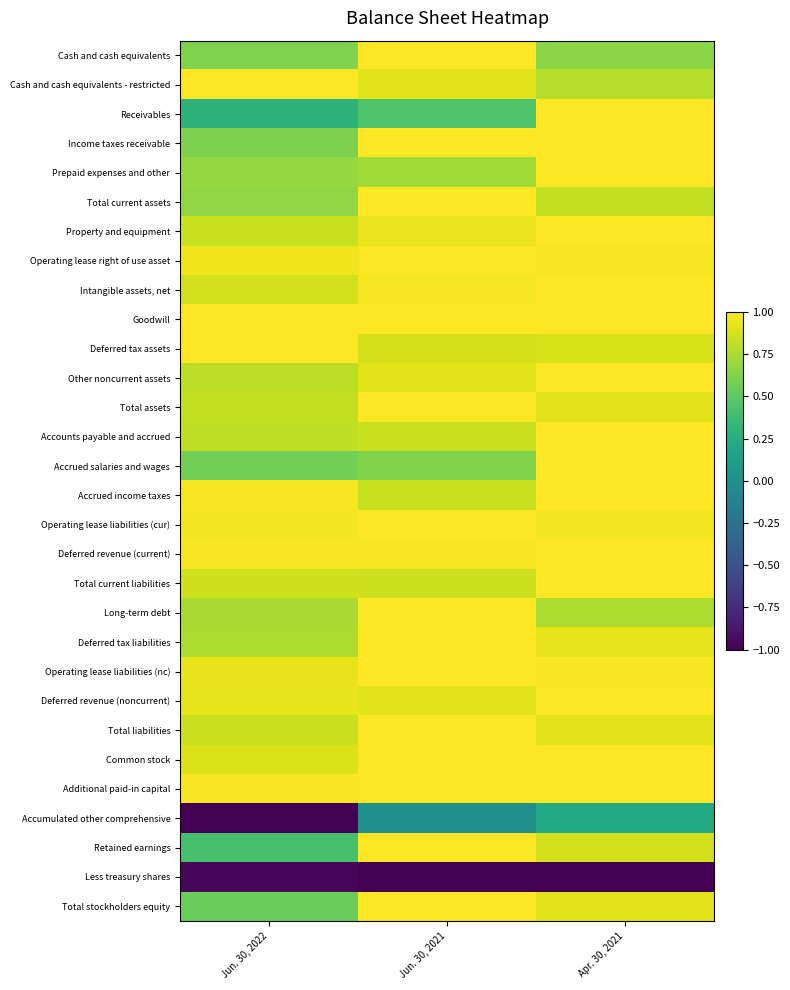

Reading left to right, transcribe all the data shown in this chart.

Cash and cash equivalents: Jun. 30, 2022=0.6	Jun. 30, 2021=1.0	Apr. 30, 2021=0.7
Cash and cash equivalents - restricted: Jun. 30, 2022=1.0	Jun. 30, 2021=0.9	Apr. 30, 2021=0.8
Receivables: Jun. 30, 2022=0.3	Jun. 30, 2021=0.4	Apr. 30, 2021=1.0
Income taxes receivable: Jun. 30, 2022=0.6	Jun. 30, 2021=1.0	Apr. 30, 2021=1.0
Prepaid expenses and other: Jun. 30, 2022=0.7	Jun. 30, 2021=0.7	Apr. 30, 2021=1.0
Total current assets: Jun. 30, 2022=0.7	Jun. 30, 2021=1.0	Apr. 30, 2021=0.8
Property and equipment: Jun. 30, 2022=0.8	Jun. 30, 2021=0.9	Apr. 30, 2021=1.0
Operating lease right of use asset: Jun. 30, 2022=1.0	Jun. 30, 2021=1.0	Apr. 30, 2021=1.0
Intangible assets, net: Jun. 30, 2022=0.9	Jun. 30, 2021=1.0	Apr. 30, 2021=1.0
Goodwill: Jun. 30, 2022=1.0	Jun. 30, 2021=1.0	Apr. 30, 2021=1.0
Deferred tax assets: Jun. 30, 2022=1.0	Jun. 30, 2021=0.9	Apr. 30, 2021=0.9
Other noncurrent assets: Jun. 30, 2022=0.8	Jun. 30, 2021=0.9	Apr. 30, 2021=1.0
Total assets: Jun. 30, 2022=0.8	Jun. 30, 2021=1.0	Apr. 30, 2021=0.9
Accounts payable and accrued: Jun. 30, 2022=0.8	Jun. 30, 2021=0.8	Apr. 30, 2021=1.0
Accrued salaries and wages: Jun. 30, 2022=0.6	Jun. 30, 2021=0.6	Apr. 30, 2021=1.0
Accrued income taxes: Jun. 30, 2022=1.0	Jun. 30, 2021=0.8	Apr. 30, 2021=1.0
Operating lease liabilities (cur): Jun. 30, 2022=1.0	Jun. 30, 2021=1.0	Apr. 30, 2021=1.0
Deferred revenue (current): Jun. 30, 2022=1.0	Jun. 30, 2021=1.0	Apr. 30, 2021=1.0
Total current liabilities: Jun. 30, 2022=0.9	Jun. 30, 2021=0.8	Apr. 30, 2021=1.0
Long-term debt: Jun. 30, 2022=0.7	Jun. 30, 2021=1.0	Apr. 30, 2021=0.8
Deferred tax liabilities: Jun. 30, 2022=0.8	Jun. 30, 2021=1.0	Apr. 30, 2021=0.9
Operating lease liabilities (nc): Jun. 30, 2022=0.9	Jun. 30, 2021=1.0	Apr. 30, 2021=1.0
Deferred revenue (noncurrent): Jun. 30, 2022=0.9	Jun. 30, 2021=0.9	Apr. 30, 2021=1.0
Total liabilities: Jun. 30, 2022=0.8	Jun. 30, 2021=1.0	Apr. 30, 2021=0.9
Common stock: Jun. 30, 2022=0.9	Jun. 30, 2021=1.0	Apr. 30, 2021=1.0
Additional paid-in capital: Jun. 30, 2022=1.0	Jun. 30, 2021=1.0	Apr. 30, 2021=1.0
Accumulated other comprehensive: Jun. 30, 2022=-1.0	Jun. 30, 2021=0.0	Apr. 30, 2021=0.2
Retained earnings: Jun. 30, 2022=0.4	Jun. 30, 2021=1.0	Apr. 30, 2021=0.9
Less treasury shares: Jun. 30, 2022=-1.0	Jun. 30, 2021=-1.0	Apr. 30, 2021=-1.0
Total stockholders equity: Jun. 30, 2022=0.5	Jun. 30, 2021=1.0	Apr. 30, 2021=0.9